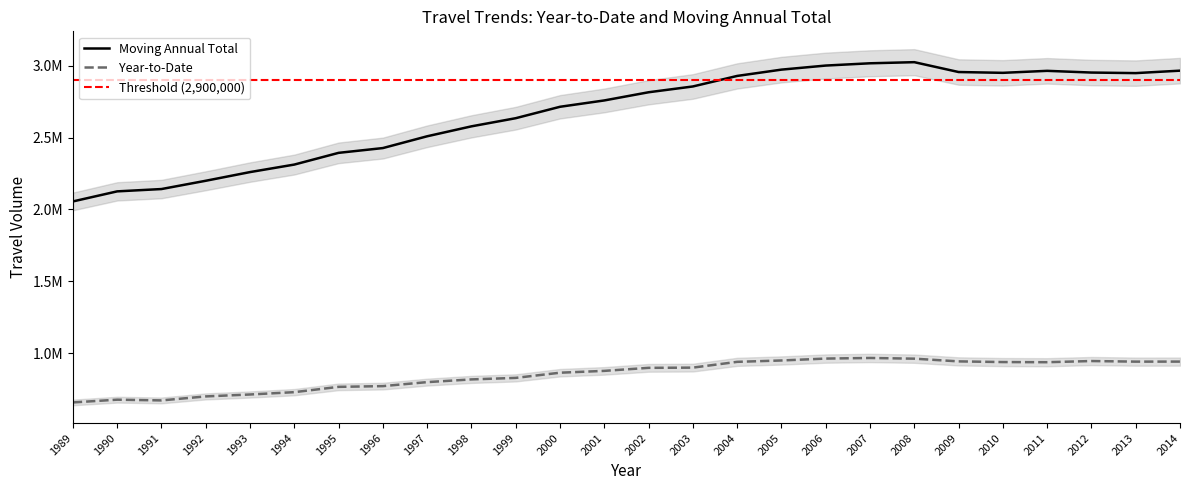

What is the value of the yearToDate point at the 12th from the left?

862891